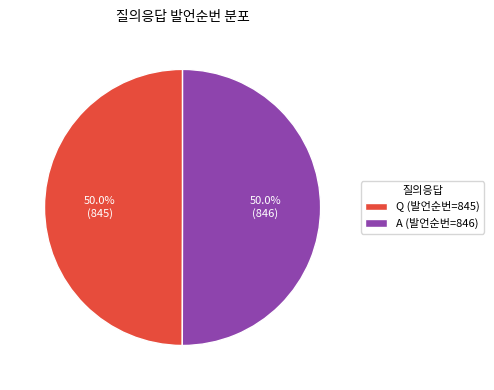

Combined, what portion of the pie is A and Q?

100.0%